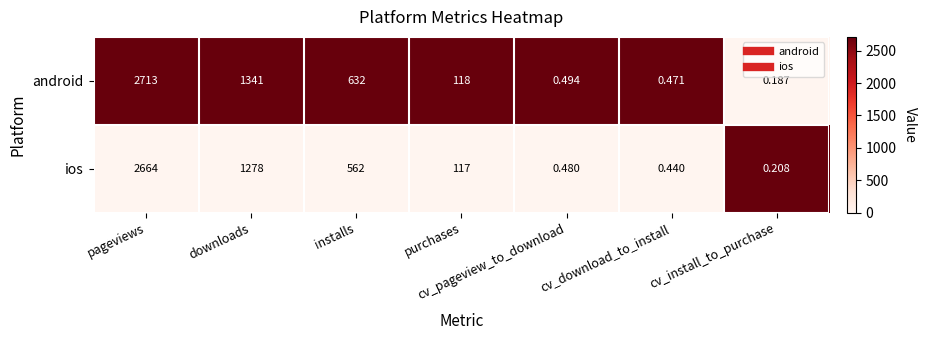

Which label corresponds to the smallest value in the chart?

cv_install_to_purchase